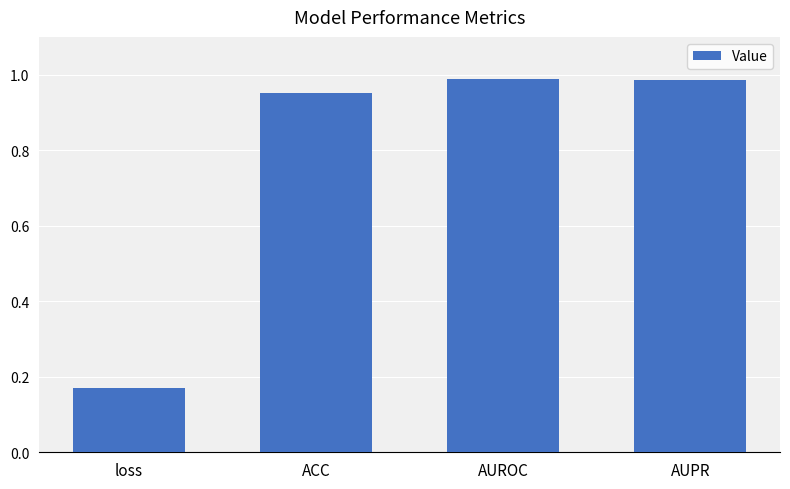

Between AUROC and loss, which is larger?

AUROC